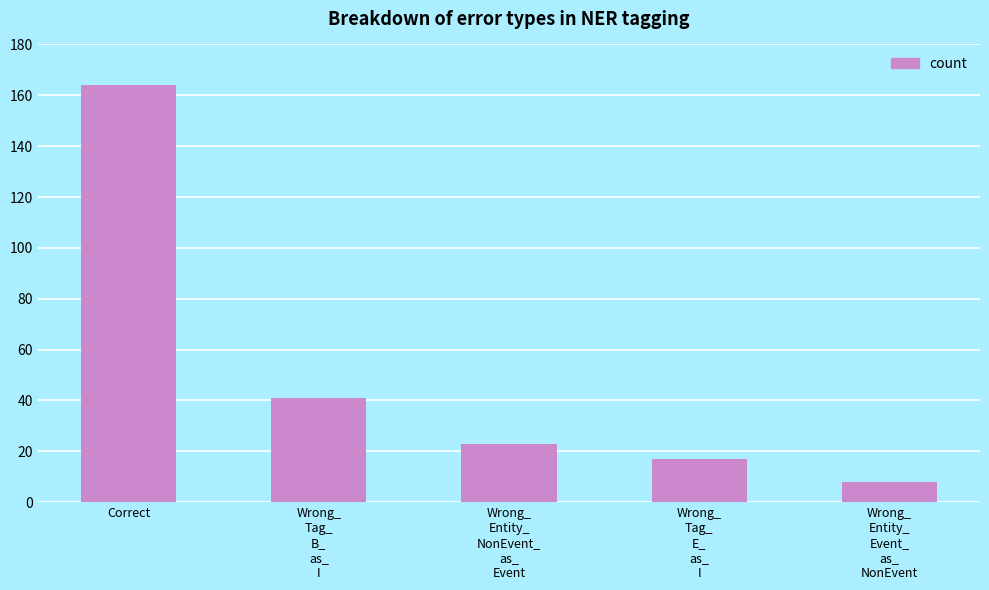

Rank the categories by value from lowest to highest.

Wrong_
Entity_
Event_
as_
NonEvent, Wrong_
Tag_
E_
as_
I, Wrong_
Entity_
NonEvent_
as_
Event, Wrong_
Tag_
B_
as_
I, Correct